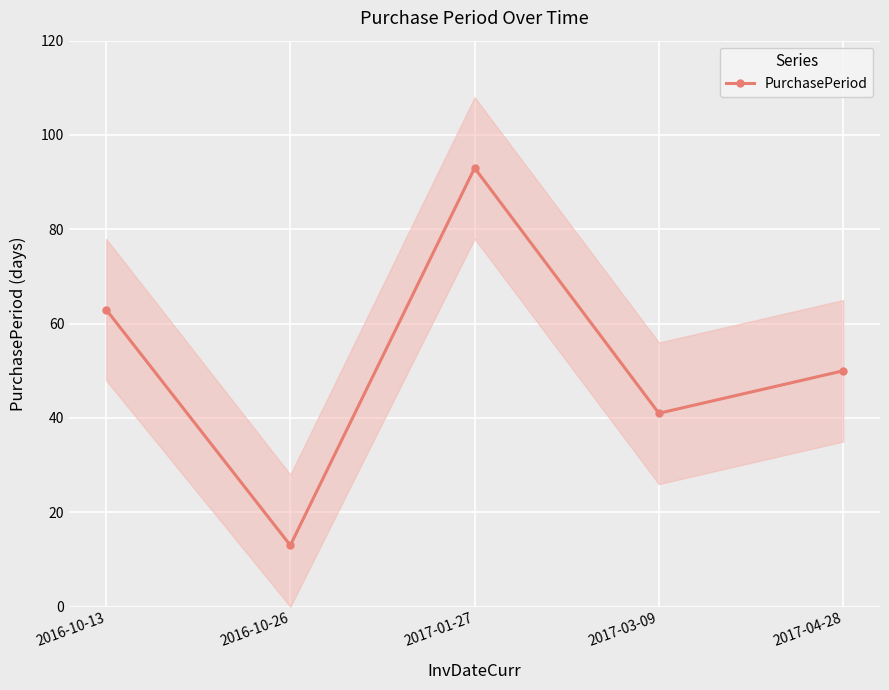

At which label does PurchasePeriod reach its peak?

2017-01-27